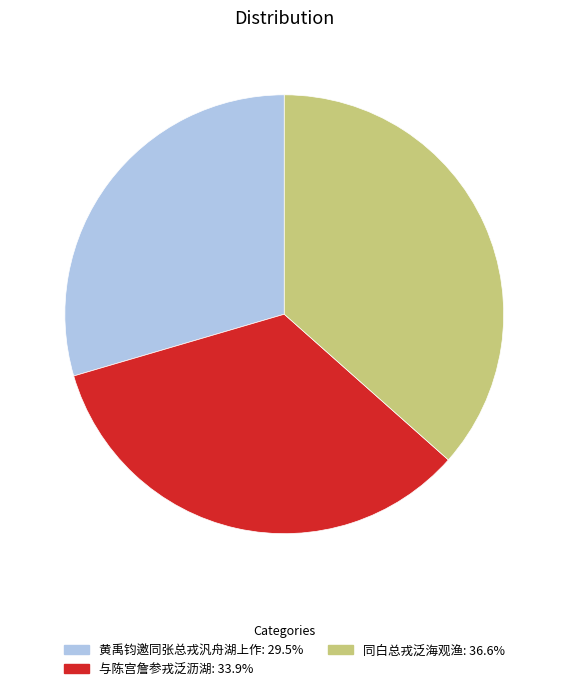

The 黄禹钧邀同张总戎汎舟湖上作 slice represents 30% of the pie. True or false?

True